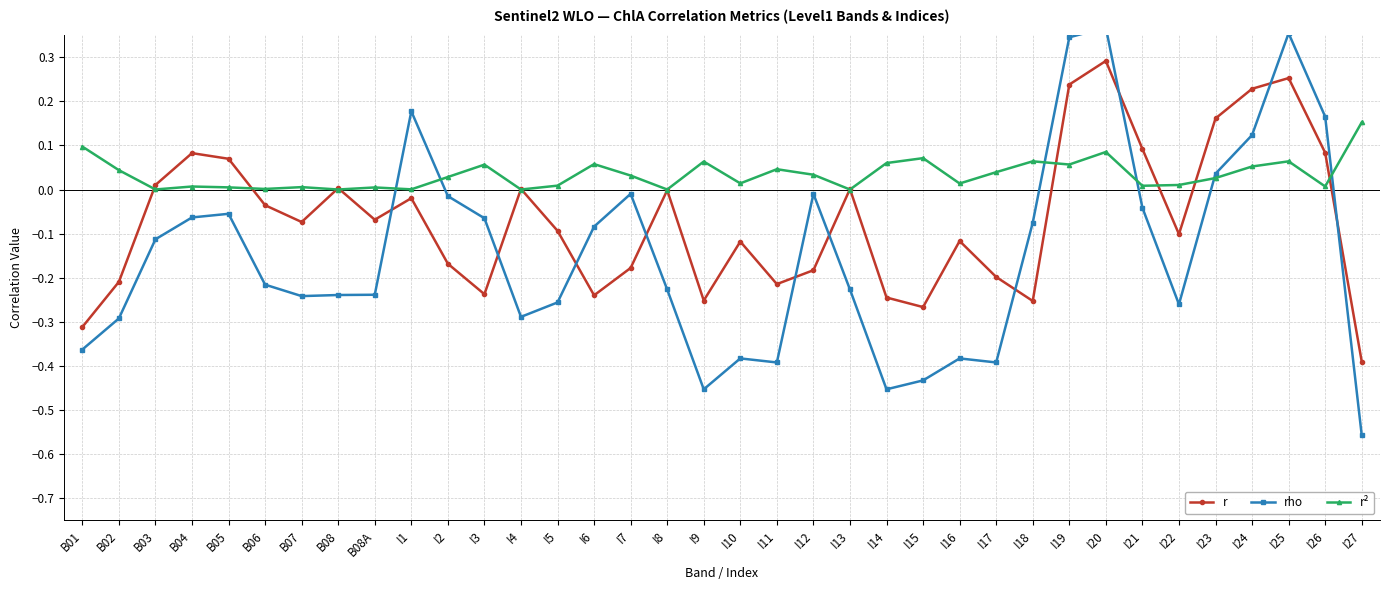

Rank the series by their average value, from lowest to highest.

rho, r, r²